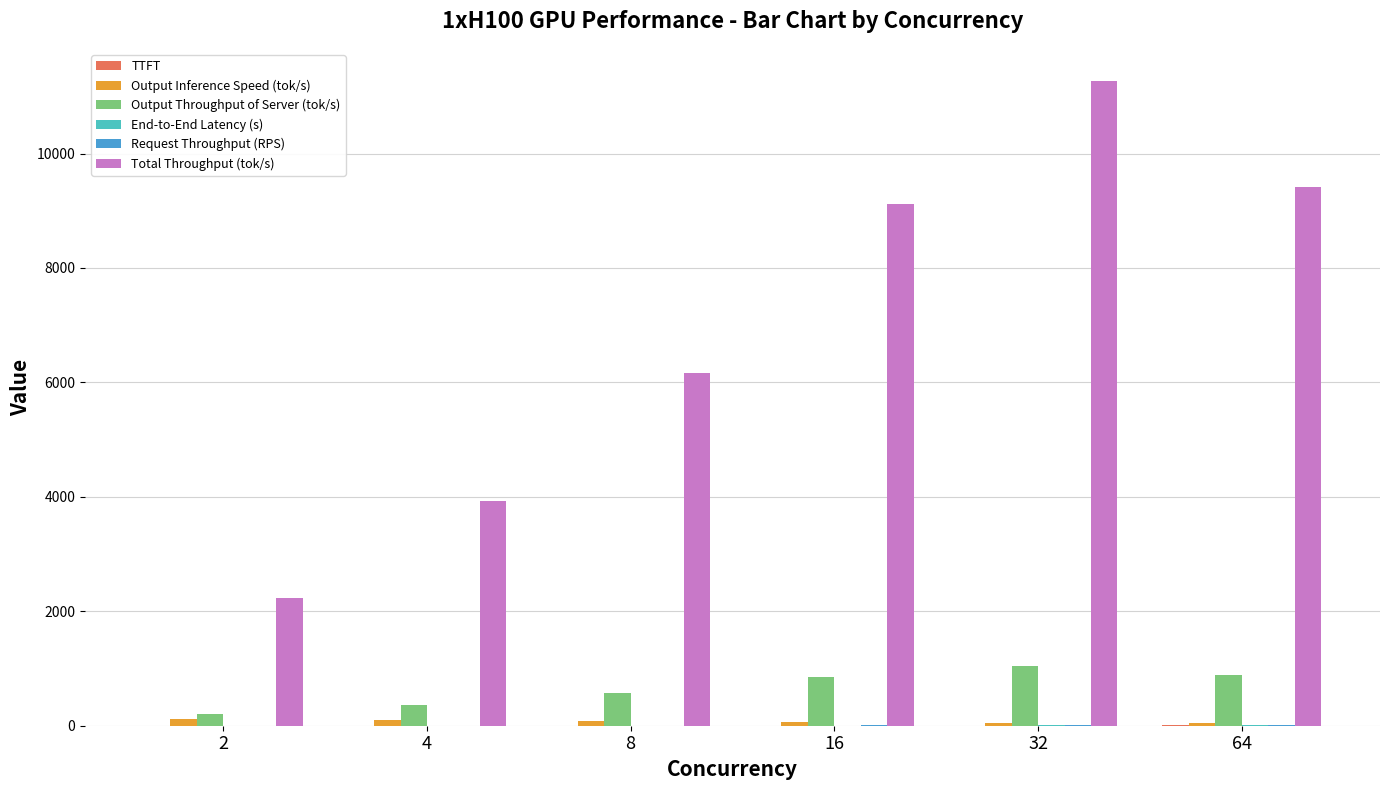

What is the sum of all Output Throughput of Server (tok/s) values?

3904.7